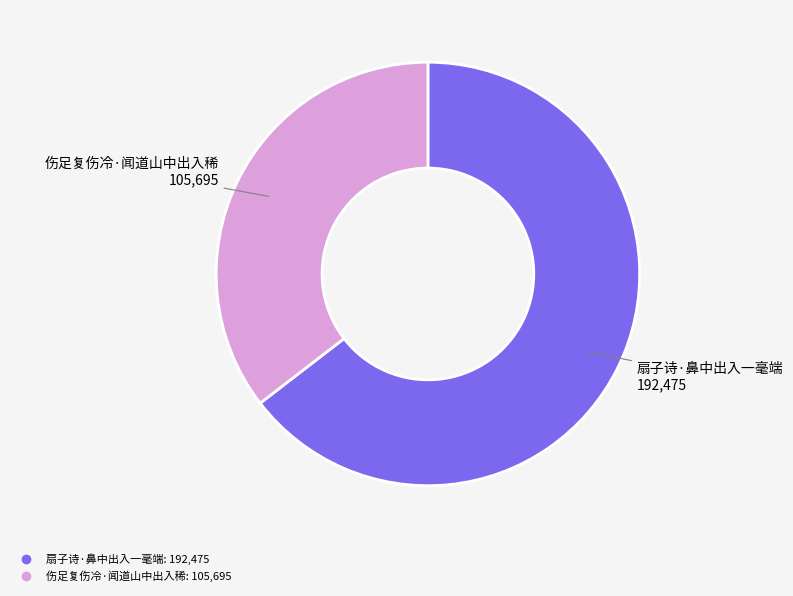

Which category has the smallest portion of the pie?

伤足复伤冷·闻道山中出入稀